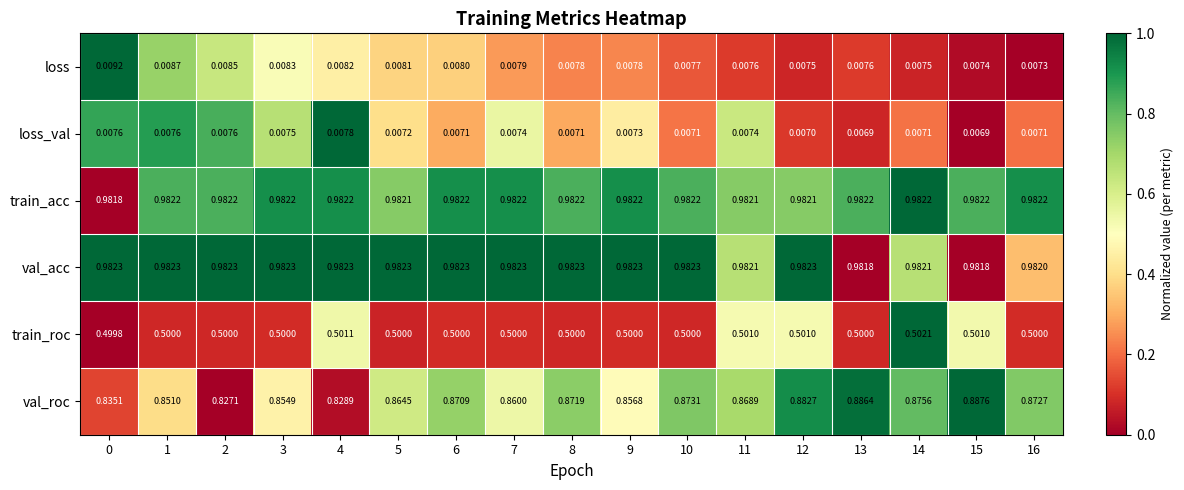

How many categories are shown in the chart?

17